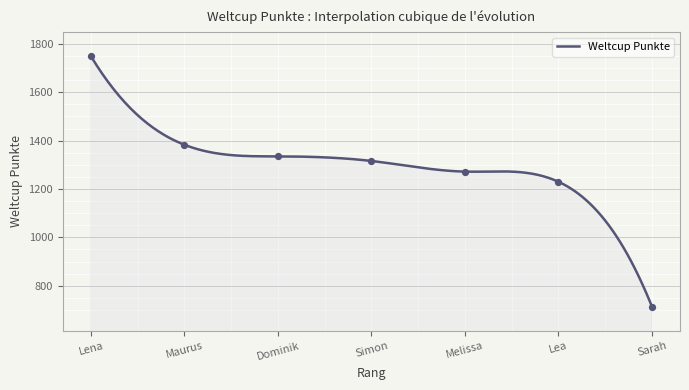

What is the minimum value for Weltcup Punkte?

714.0